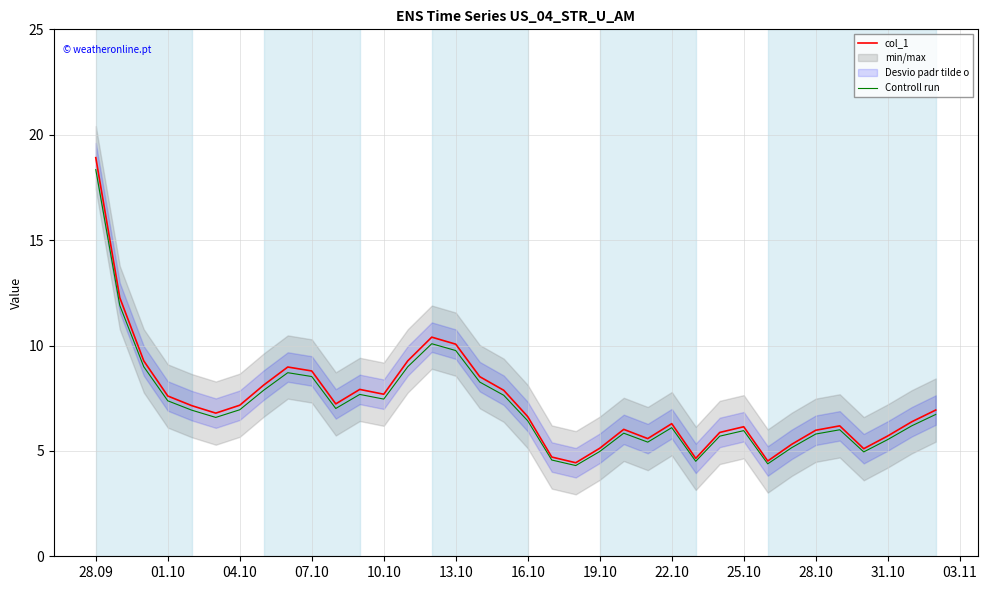

The Controll run series shows 7.0 at 04.10. True or false?

True